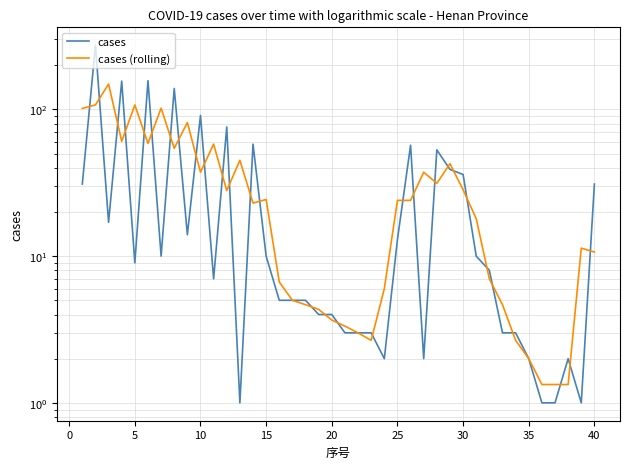

How many values in the cases (rolling) series exceed 24?

18